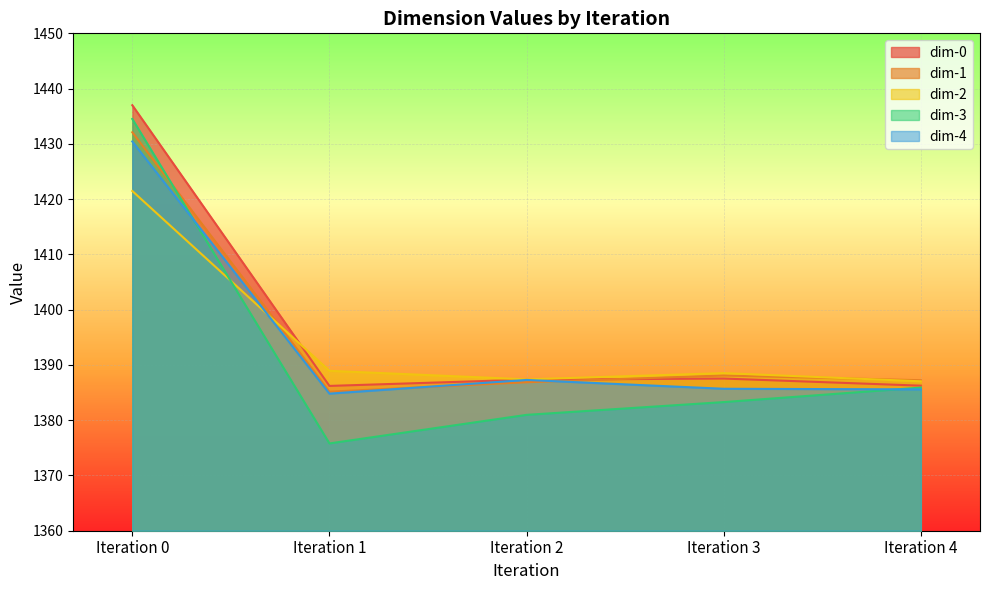

How many lines are shown in the chart?

5